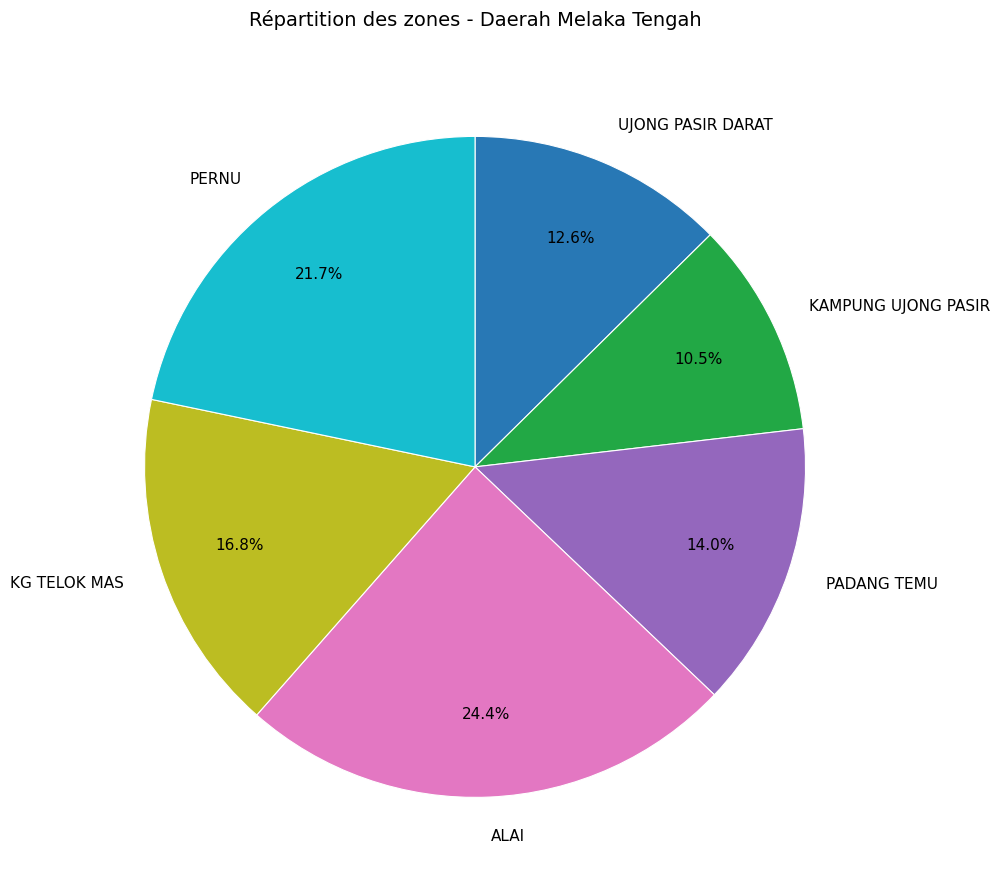

Rank the categories by value from lowest to highest.

KAMPUNG UJONG PASIR, UJONG PASIR DARAT, PADANG TEMU, KG TELOK MAS, PERNU, ALAI